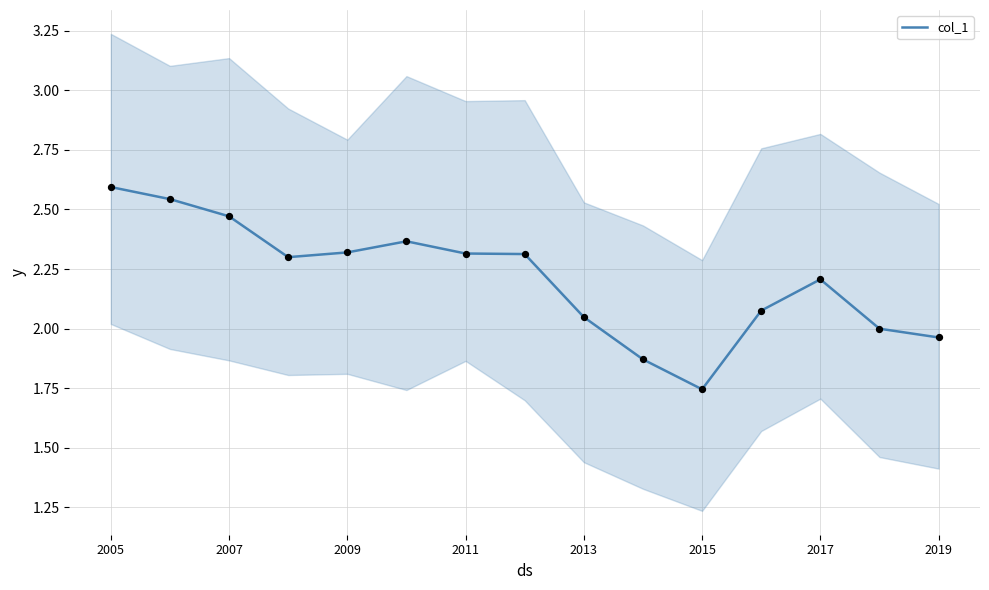

Is it true that col_1 equals 2.6 at 2005?

True